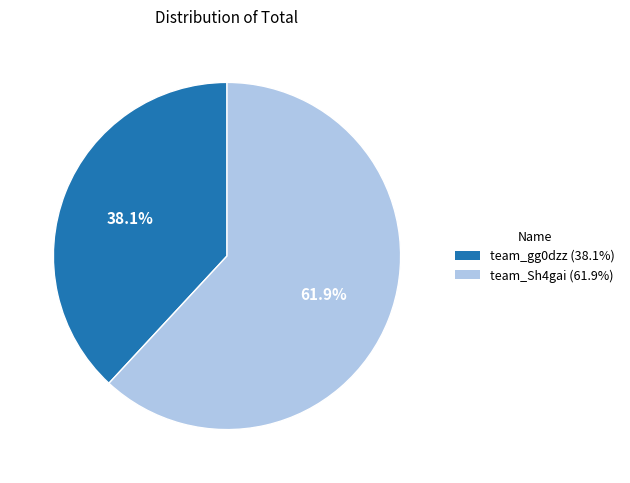

How many slices are in this pie chart?

2